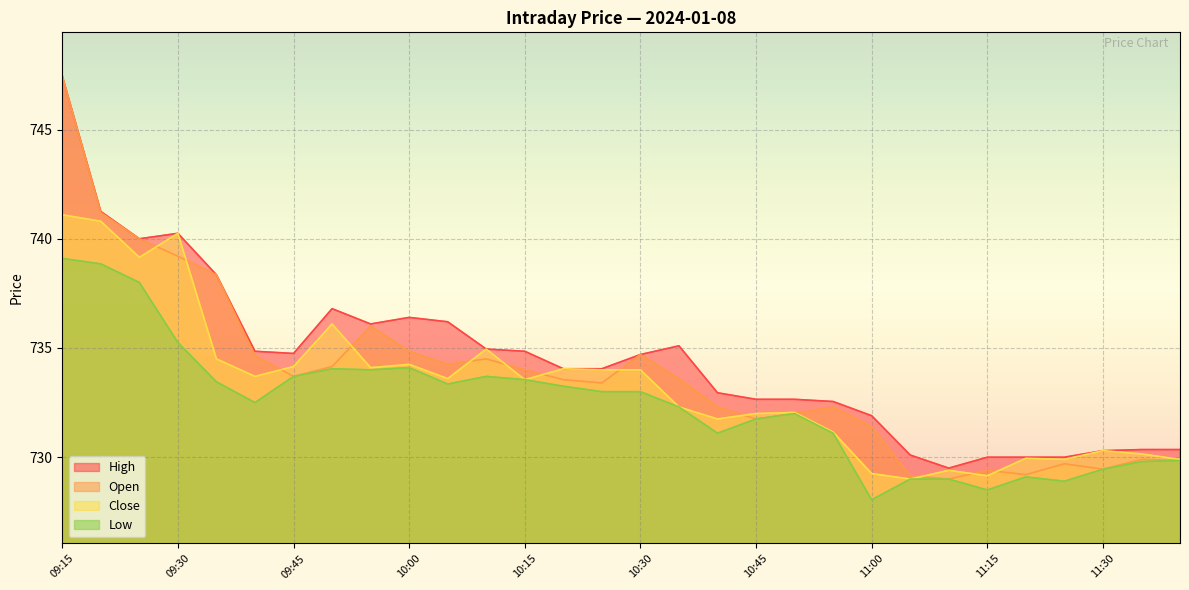

What is the label of the 20th point from the right?

10:05